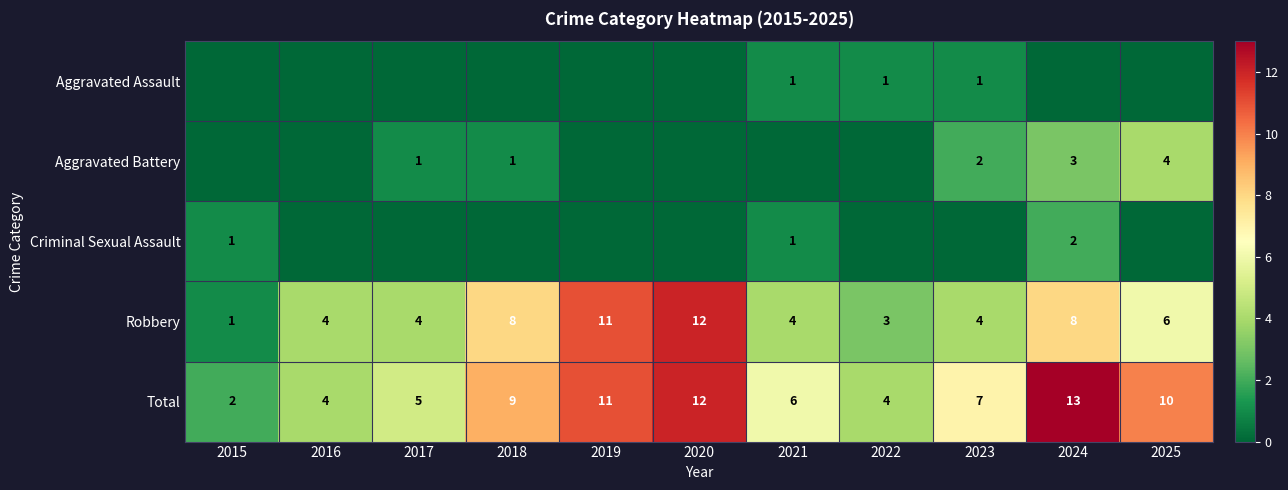

The value of Total at 2024 is 5. True or false?

False